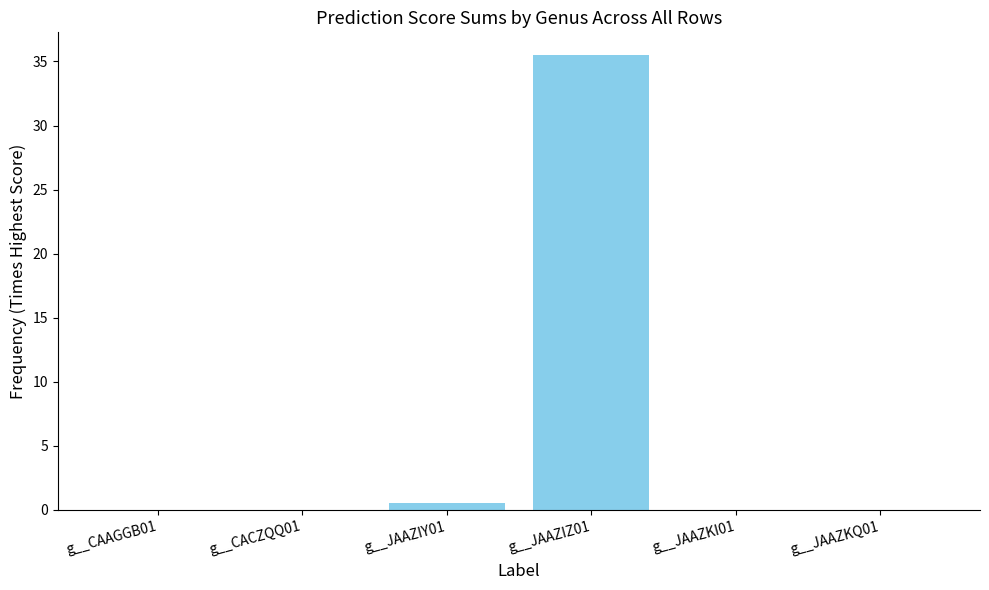

The value at g__JAAZIZ01 is 35.5. True or false?

True